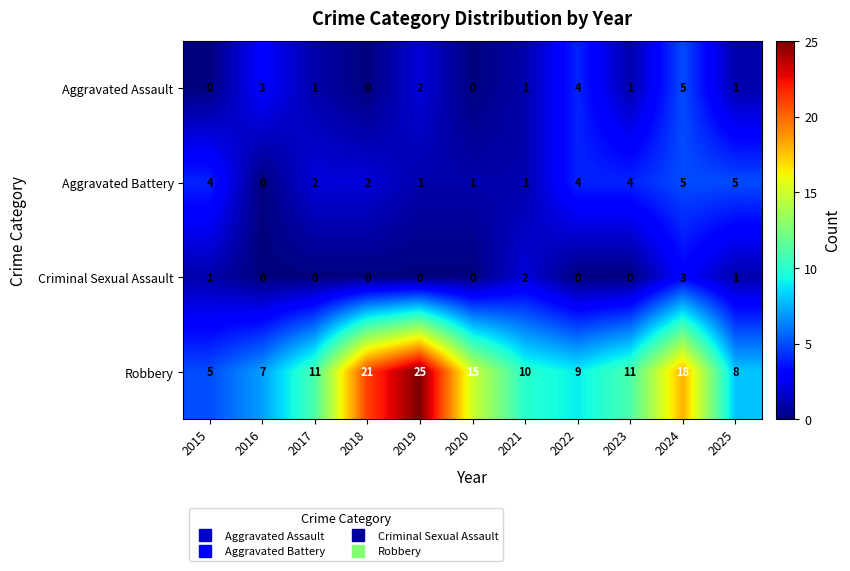

What is the maximum value shown in the chart?

25